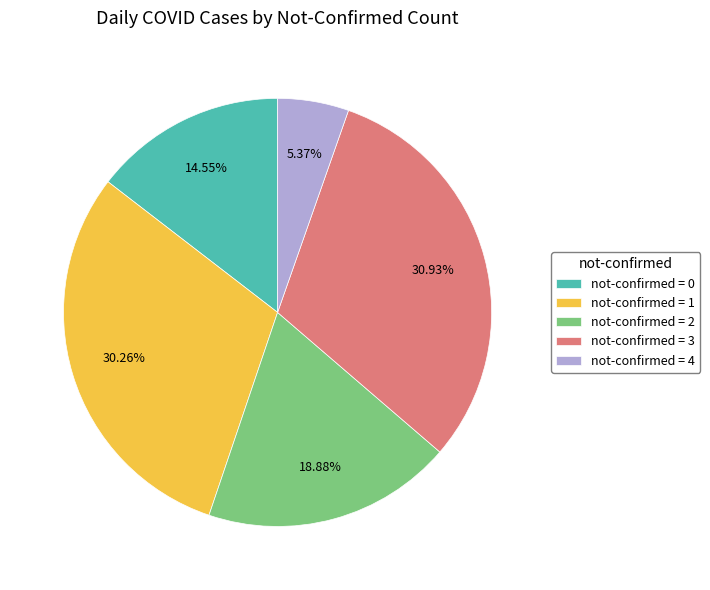

What is the ratio of the value at not-confirmed = 2 to the value at not-confirmed = 1?

0.6